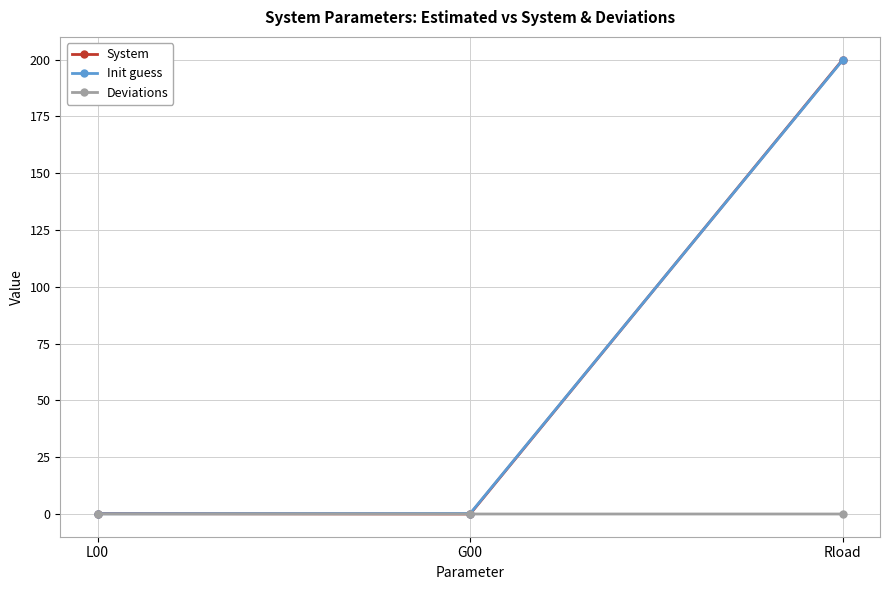

At which label is Init guess closest to 99?

G00